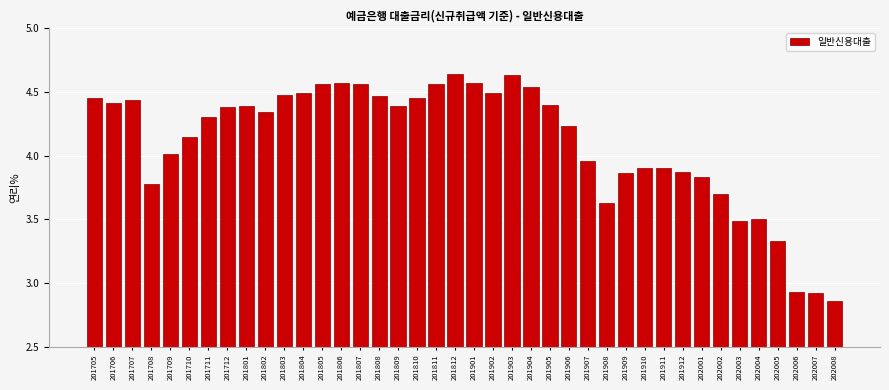

Between 201710 and 201809, which is larger?

201809